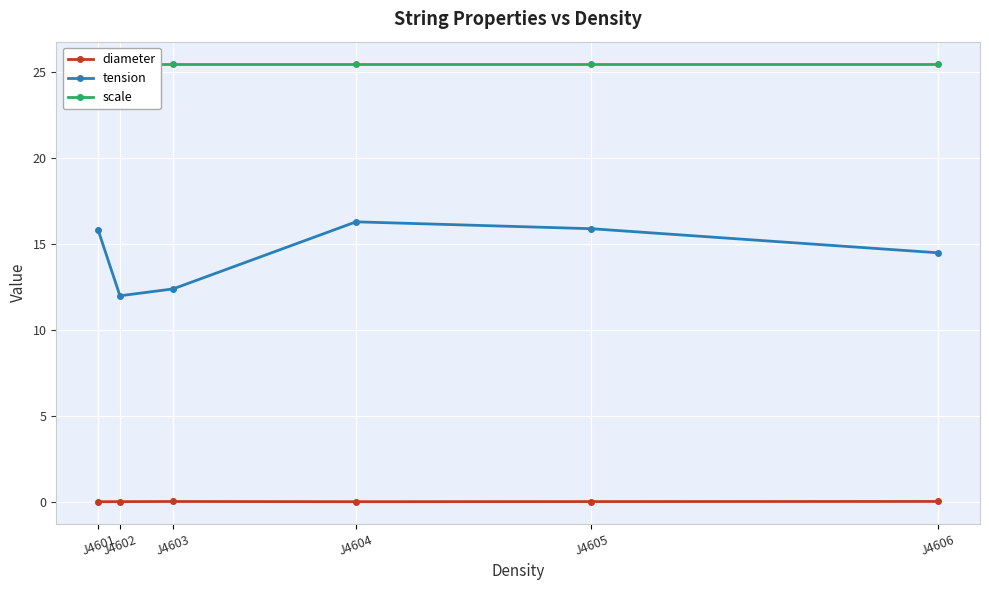

Which series changed the most between J4603 and J4604?

tension